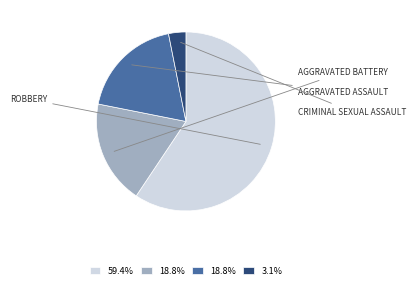

Is there a majority slice in this chart?

Yes